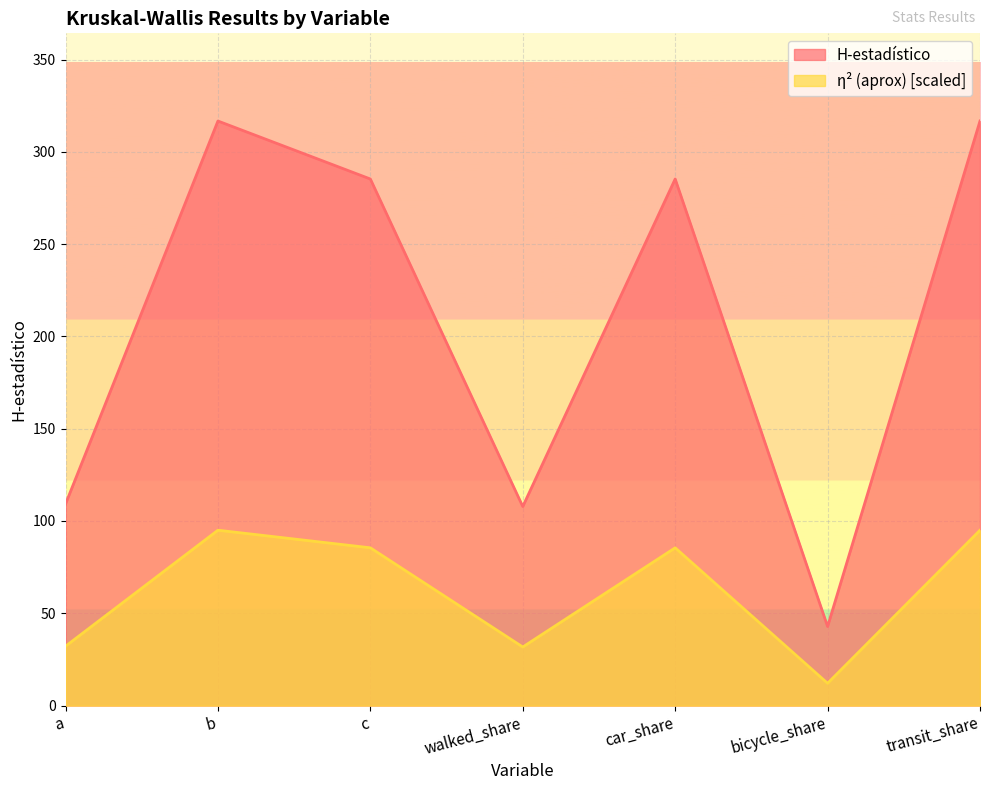

Which label corresponds to the smallest value in the chart?

bicycle_share